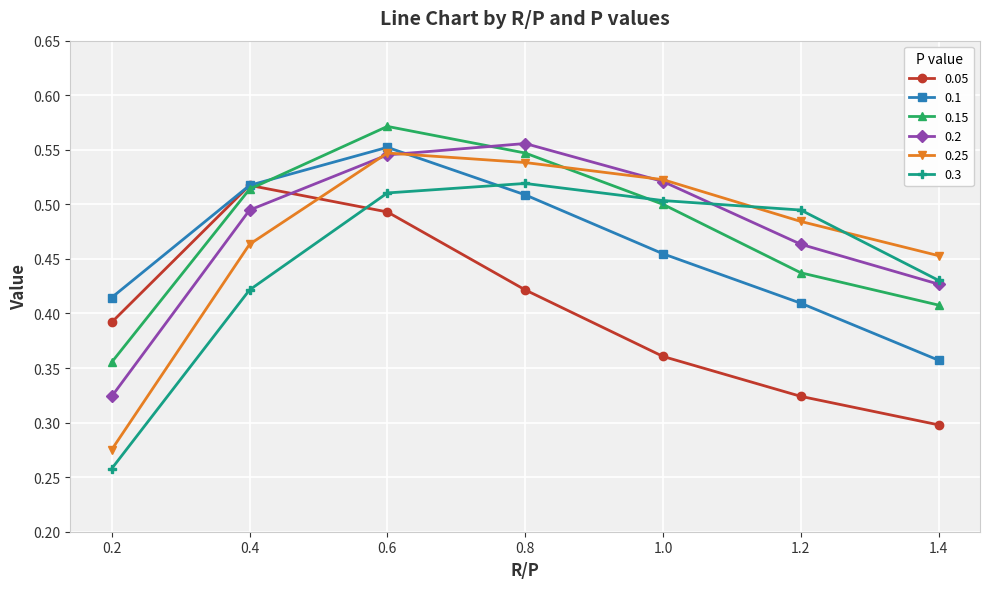

The value of 0.2 at 0.2 is 0.1. True or false?

False